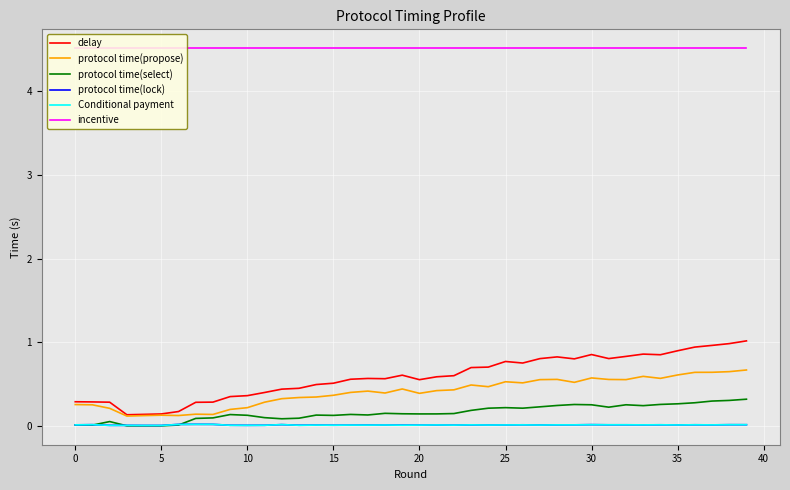

How many Conditional payment values are between 0 and 1?

40